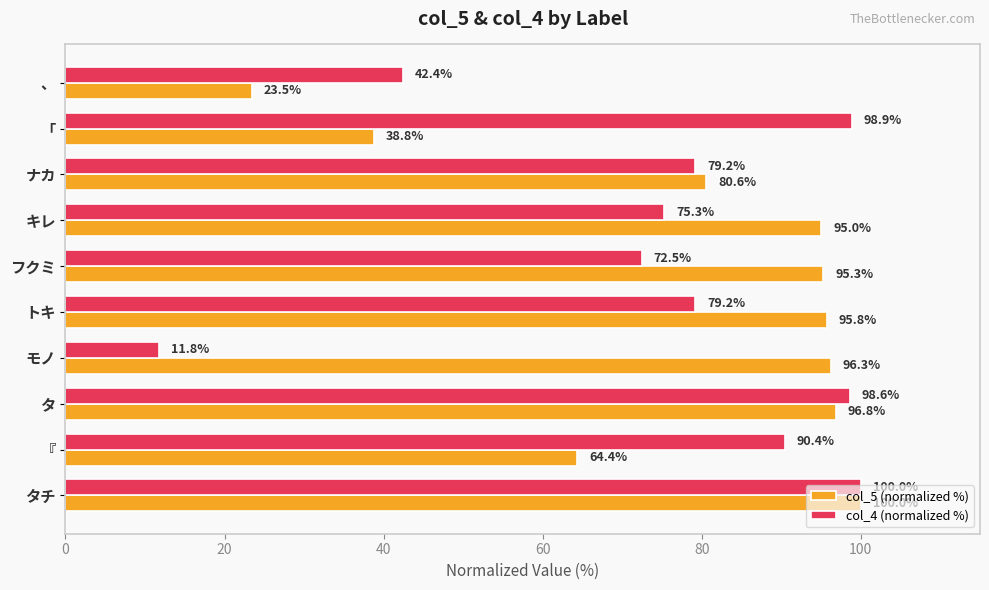

What is the difference between the highest and lowest values at 「?

60.1